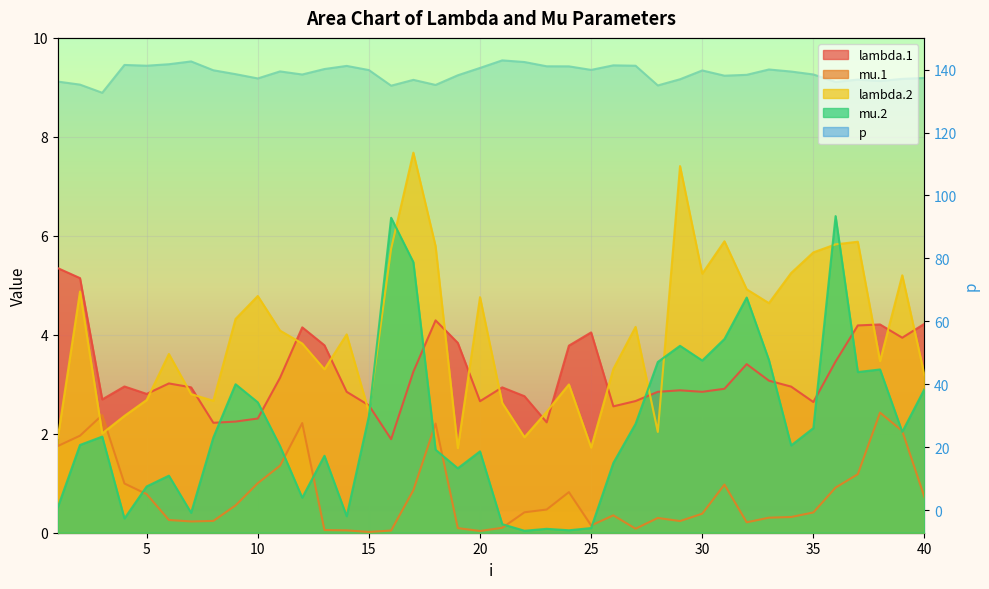

At which category does mu.2 reach its first local valley?

4